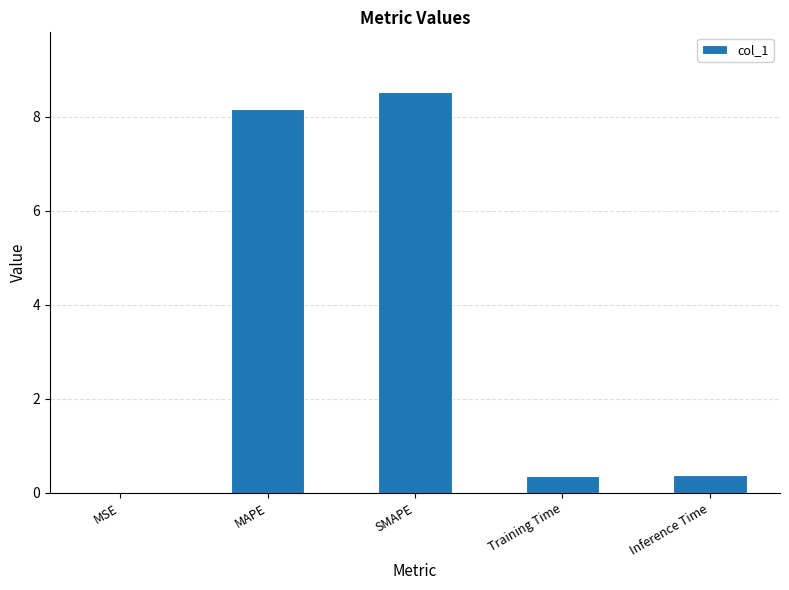

What is the change in value from MSE to Training Time?

+0.4